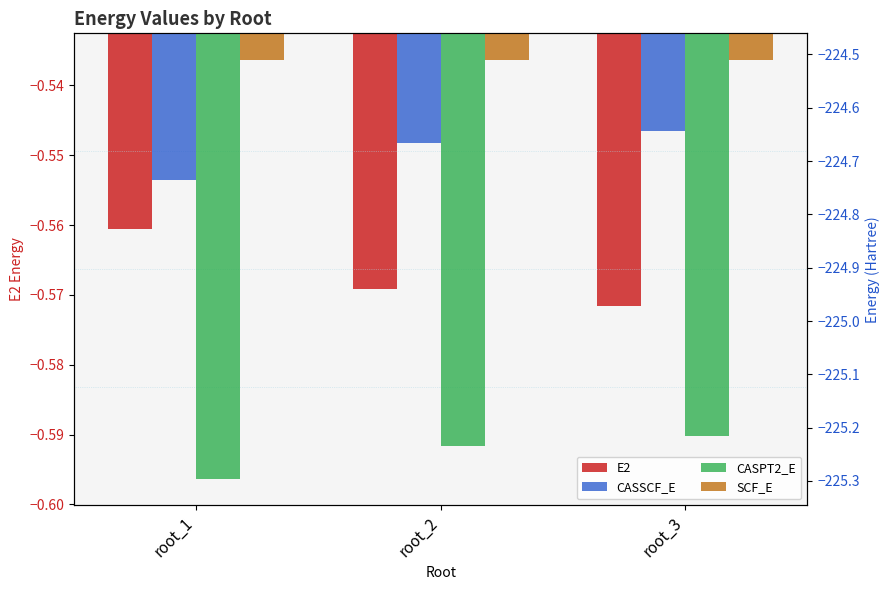

True or false: CASSCF_E has a value of -224.6 at root_3.

True